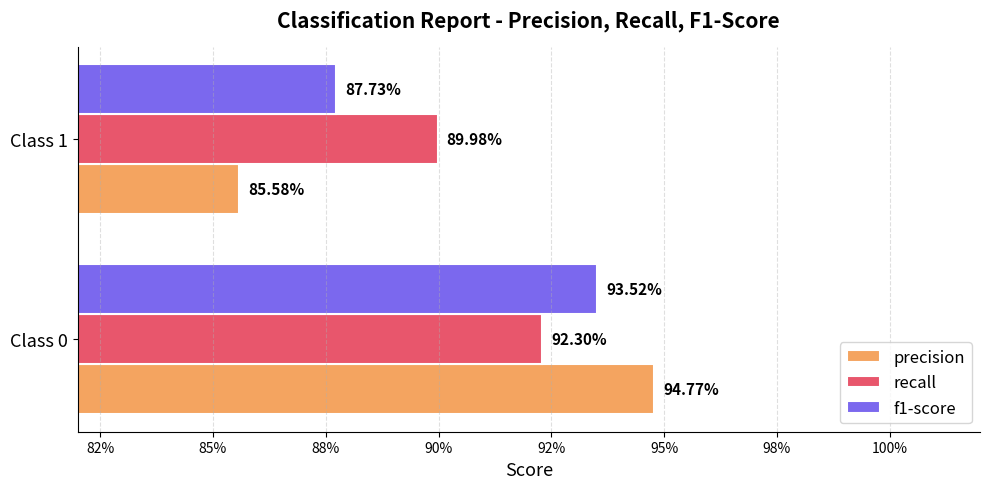

What are all the series names shown in the legend?

precision, recall, f1-score